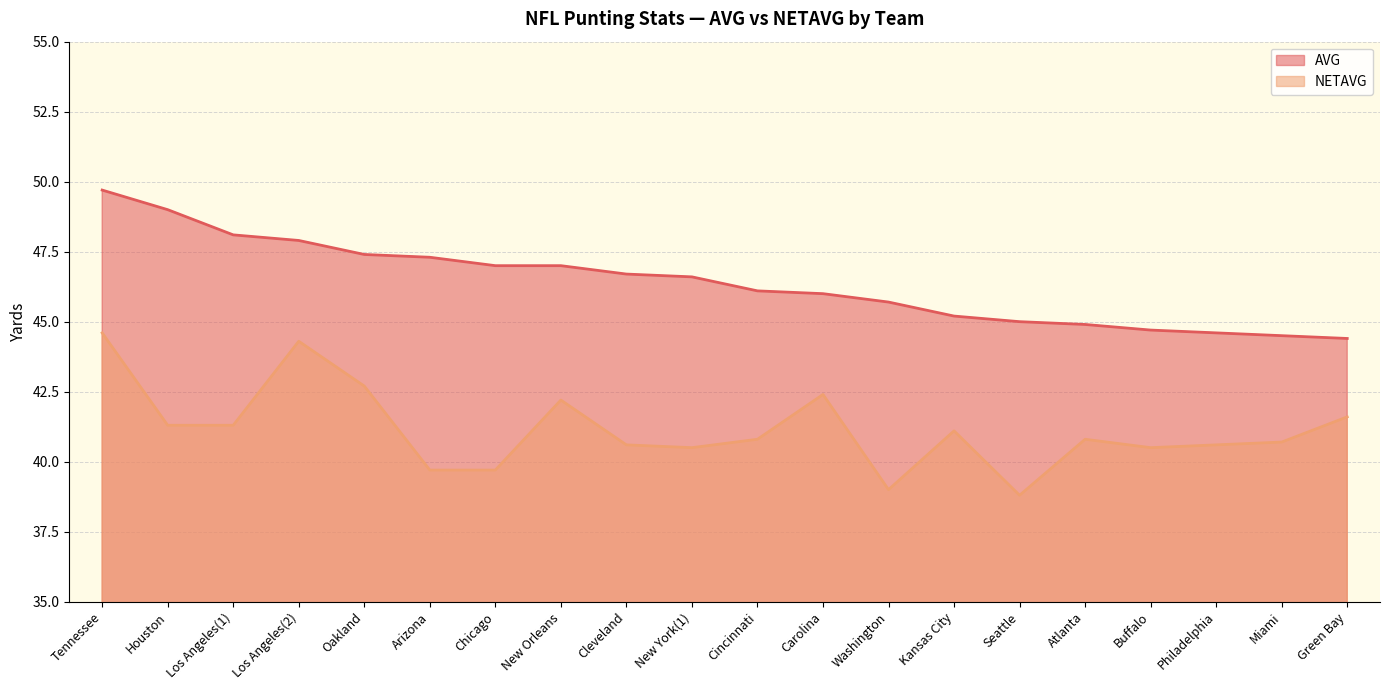

True or false: AVG and NETAVG cross at least once.

False